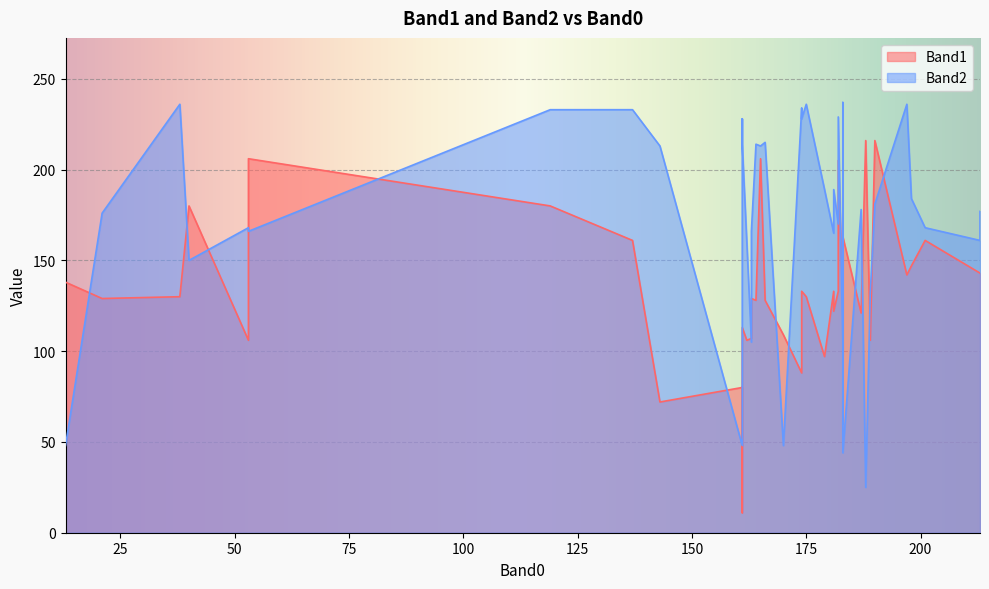

The Band1 series shows 147 at 198. True or false?

True